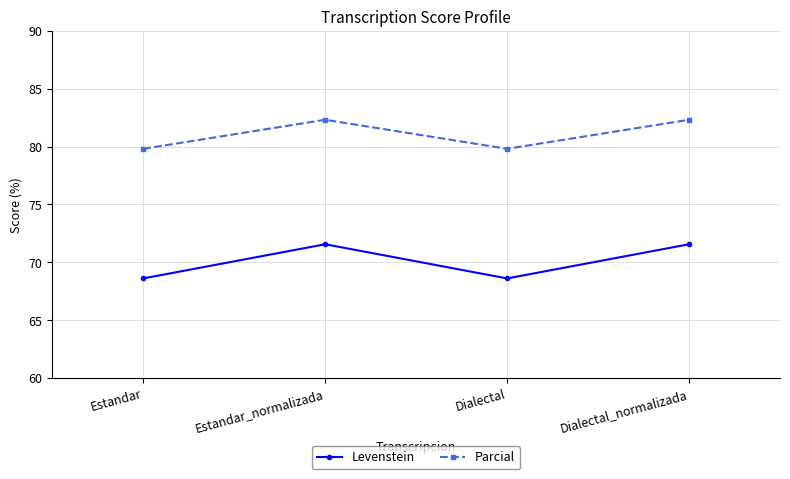

Which series has the widest spread of values?

Levenstein